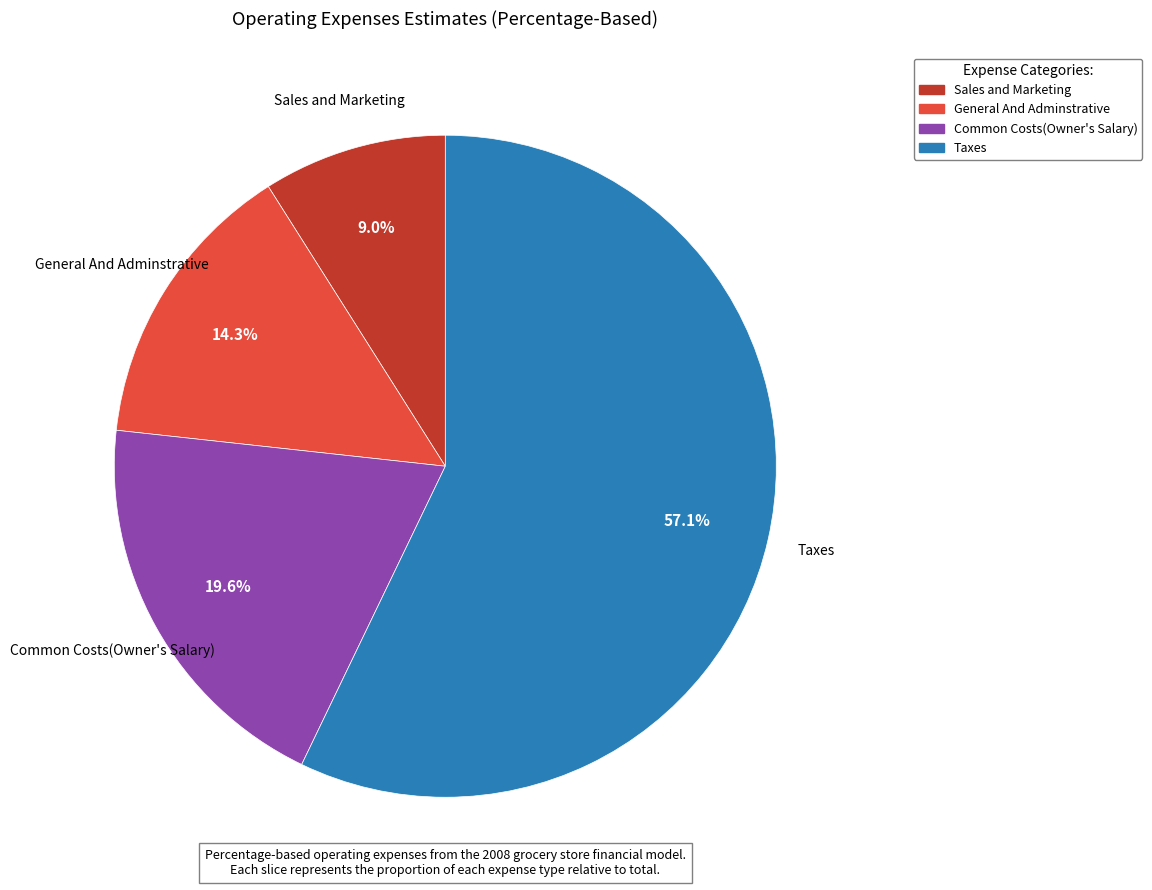

Between Common Costs(Owner's Salary) and Taxes, which is larger?

Taxes